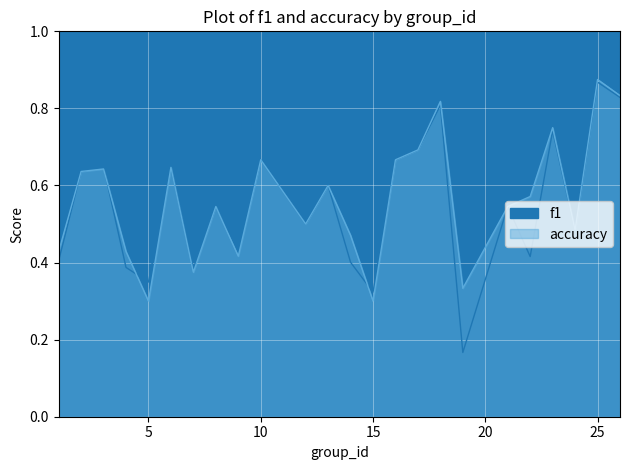

What is the sum of all accuracy values?

13.5